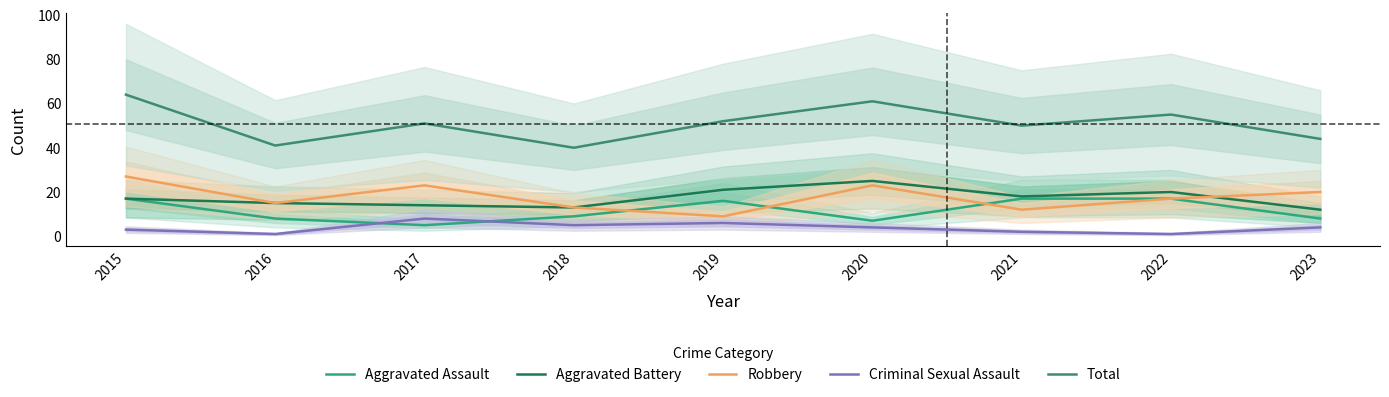

What is the lowest value of the Aggravated Assault series?

5